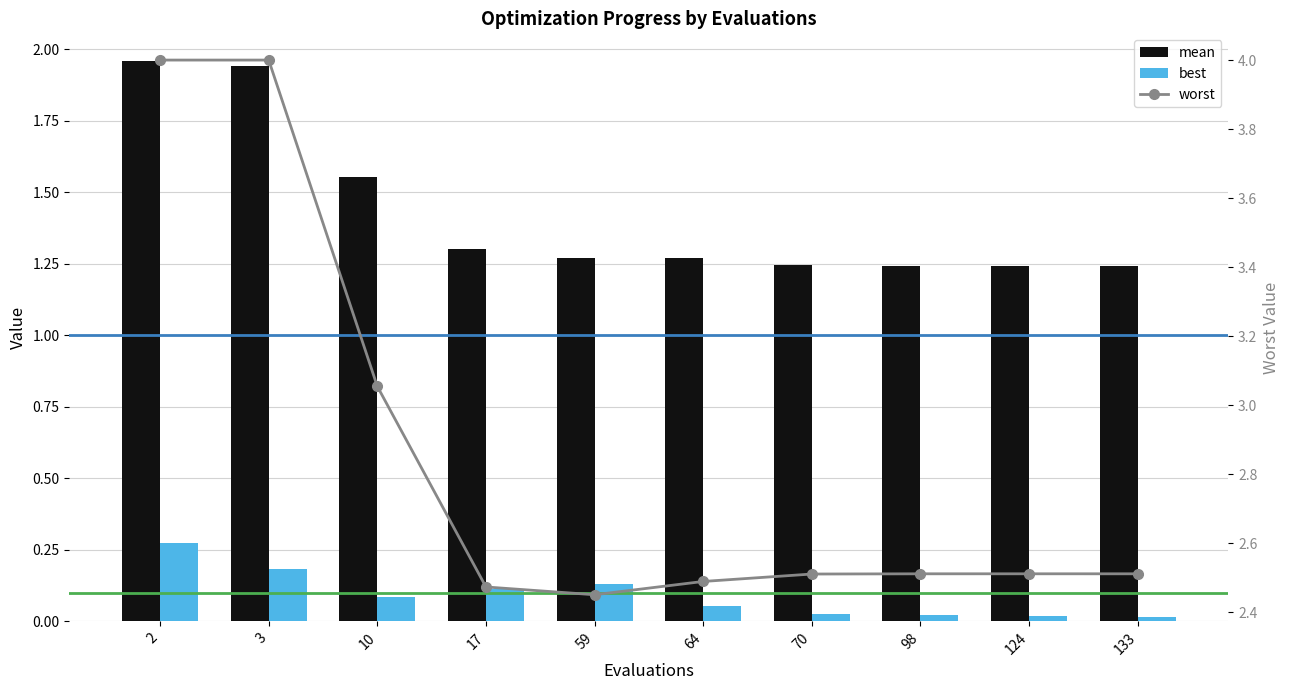

At 3, list the series in order from largest to smallest.

worst, mean, best